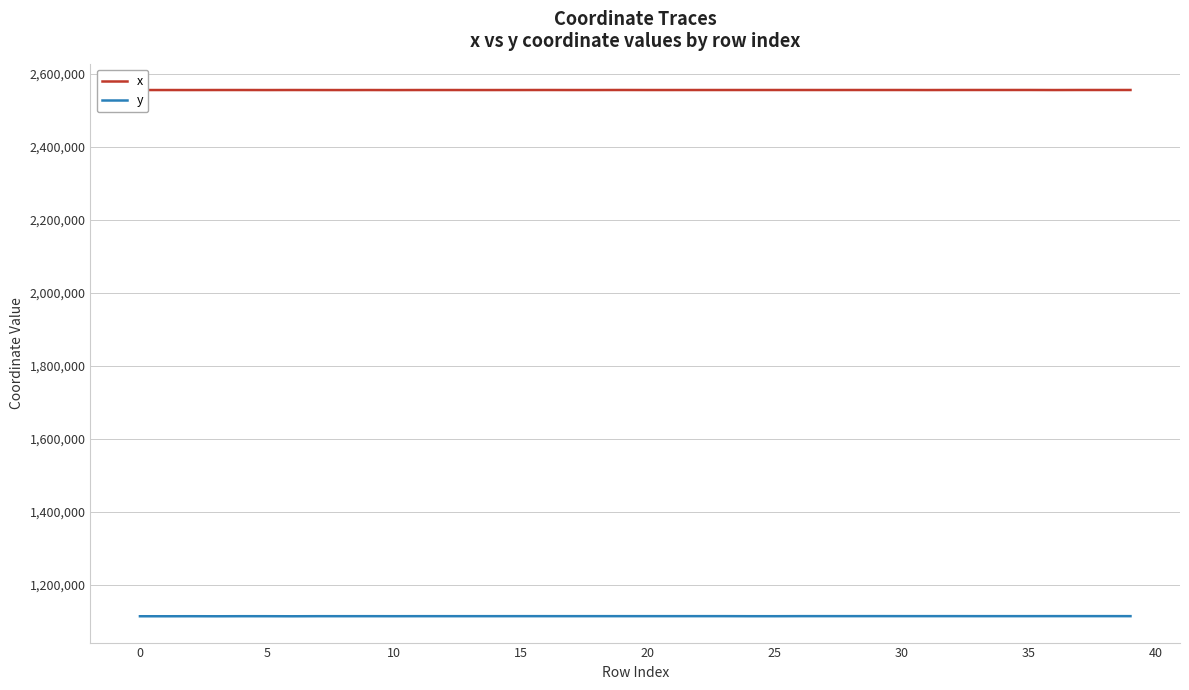

Does the chart have visible grid lines?

Yes